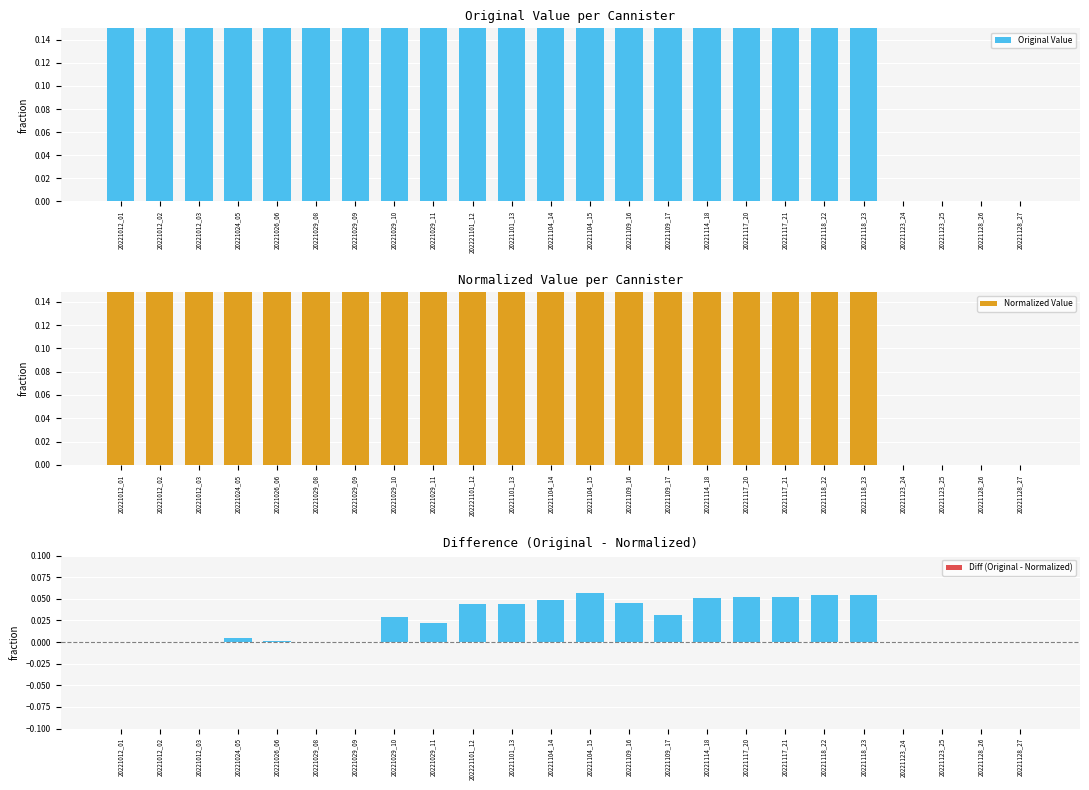

What value does the Normalized Value series have at 20221109_16?

1.0